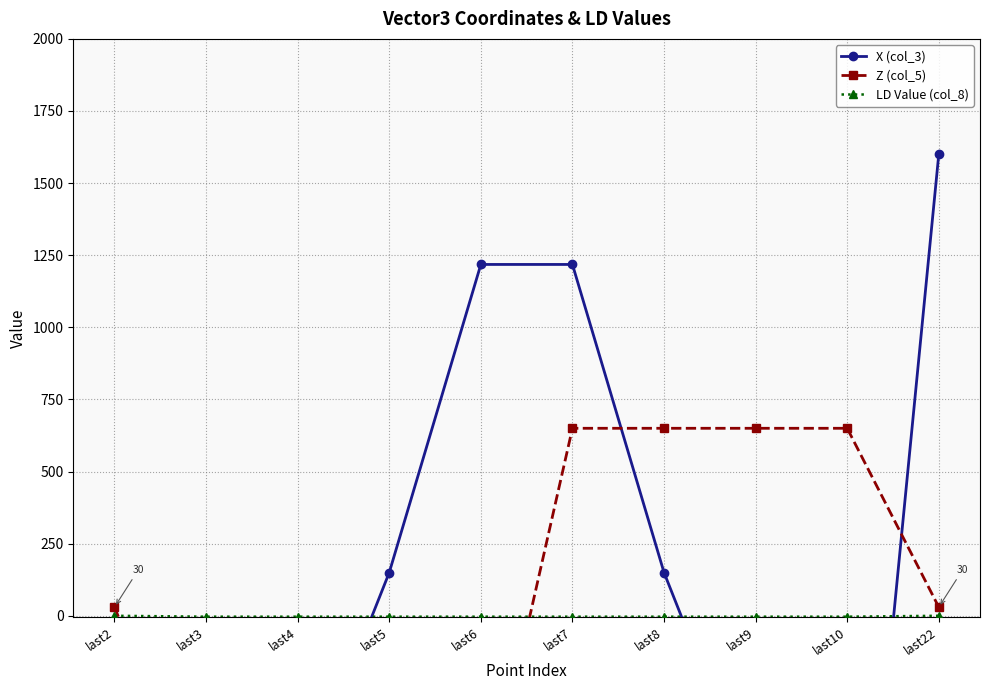

Where do X (col_3) and Z (col_5) first cross each other?

last3 and last4